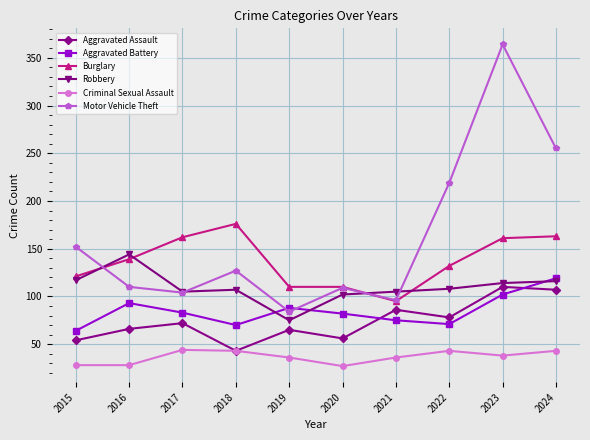

What is the difference between the maximum and minimum values in the Motor Vehicle Theft series?

280